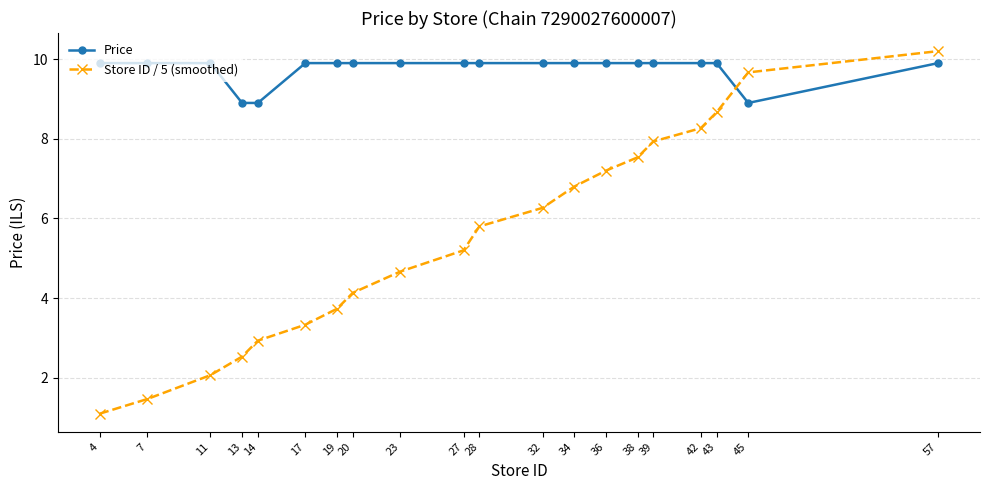

Reading left to right, extract all data points from this chart.

Price: 4=9.9	7=9.9	11=9.9	13=8.9	14=8.9	17=9.9	19=9.9	20=9.9	23=9.9	27=9.9	28=9.9	32=9.9	34=9.9	36=9.9	38=9.9	39=9.9	42=9.9	43=9.9	45=8.9	57=9.9
Store ID / 5 (smoothed): 4=1.1	7=1.5	11=2.1	13=2.5	14=2.9	17=3.3	19=3.7	20=4.1	23=4.7	27=5.2	28=5.8	32=6.3	34=6.8	36=7.2	38=7.5	39=7.9	42=8.3	43=8.7	45=9.7	57=10.2